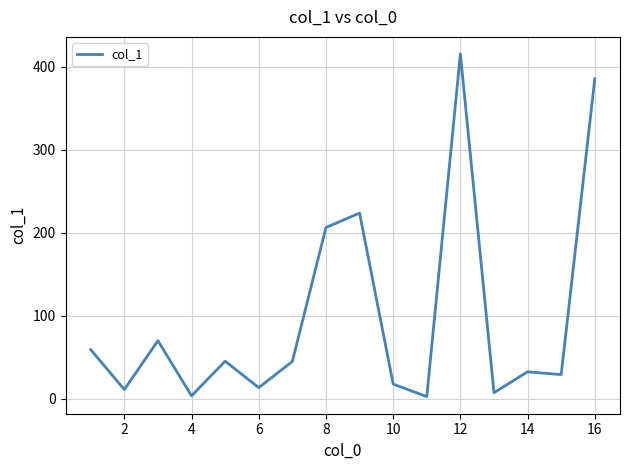

What is the greatest value displayed?

415.4